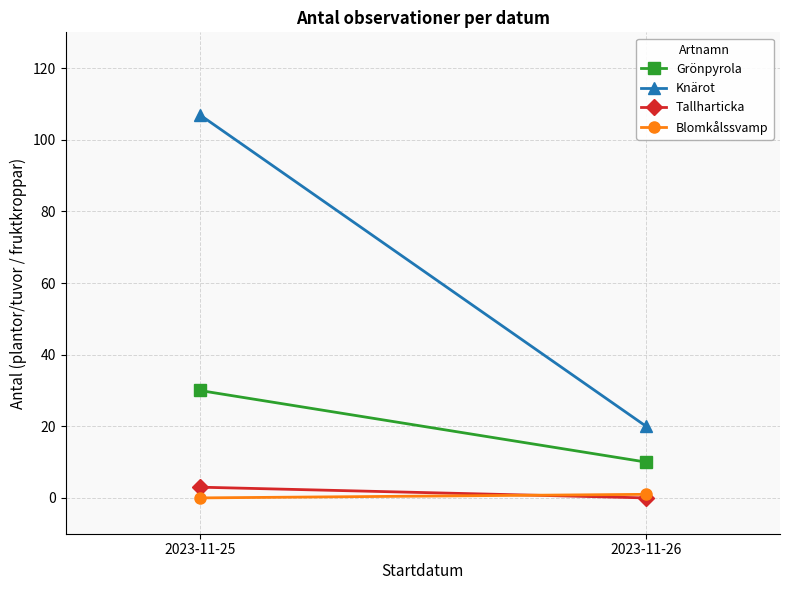

At 2023-11-25, list the series in order from smallest to largest.

Blomkålssvamp, Tallharticka, Grönpyrola, Knärot